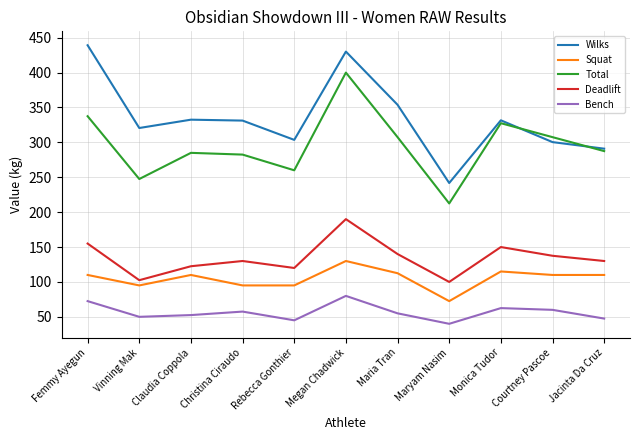

True or false: Deadlift and Total cross at least once.

False